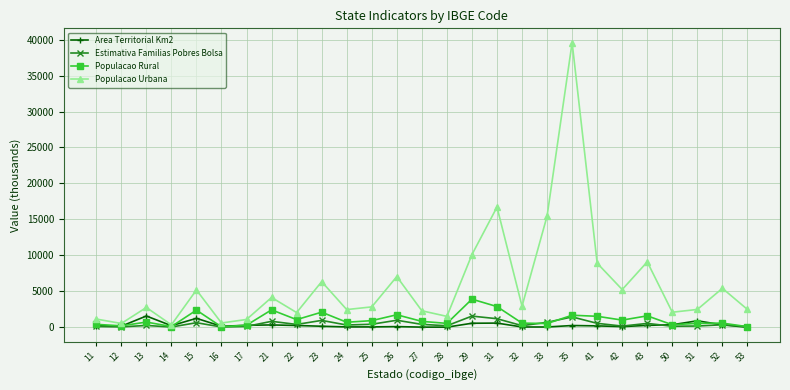

What are all the series names shown in the legend?

Area Territorial Km2, Estimativa Familias Pobres Bolsa, Populacao Rural, Populacao Urbana